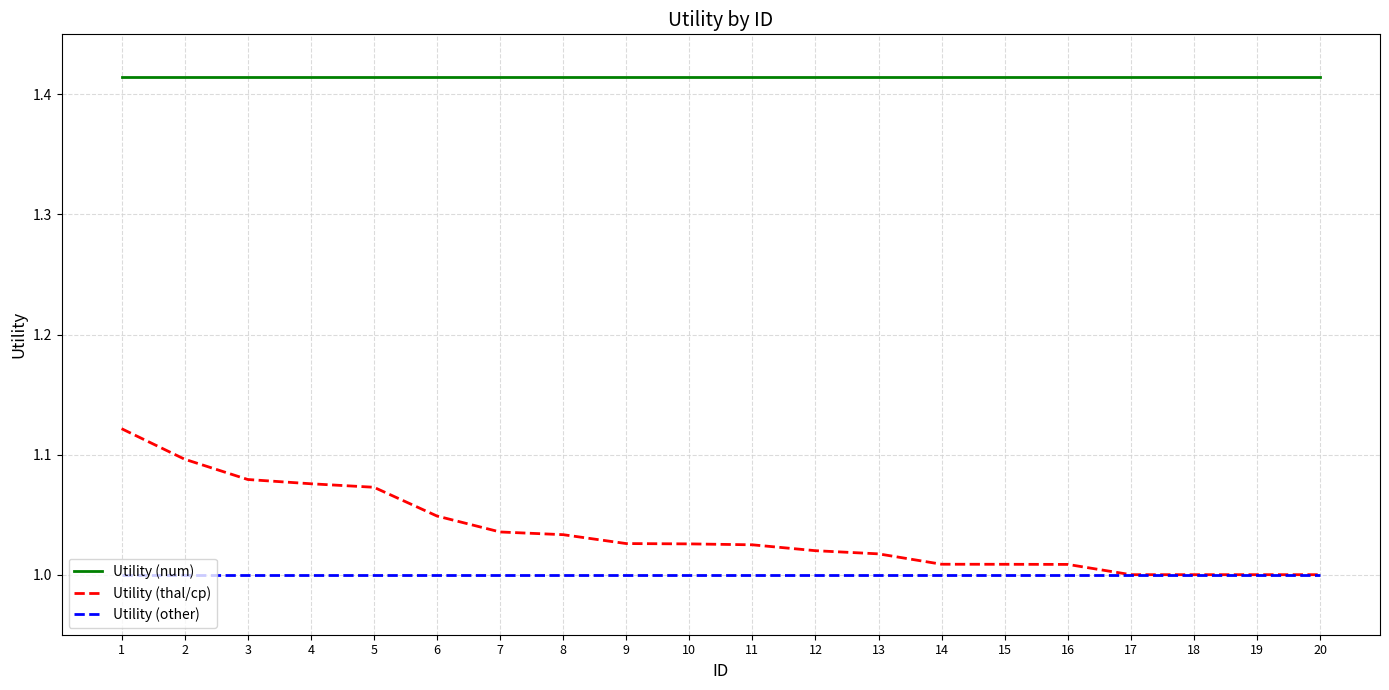

Between 1 and 9, which series saw the biggest shift?

Utility (thal/cp)